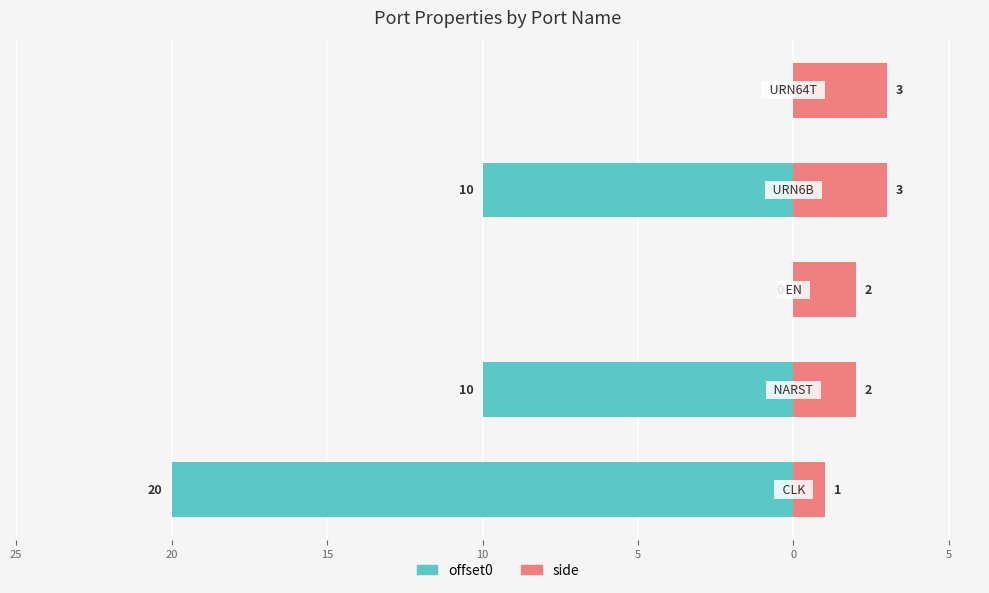

Reading right to left, extract all data points from this chart.

offset0: 0	-10	0	-10	-20
side: 3	3	2	2	1